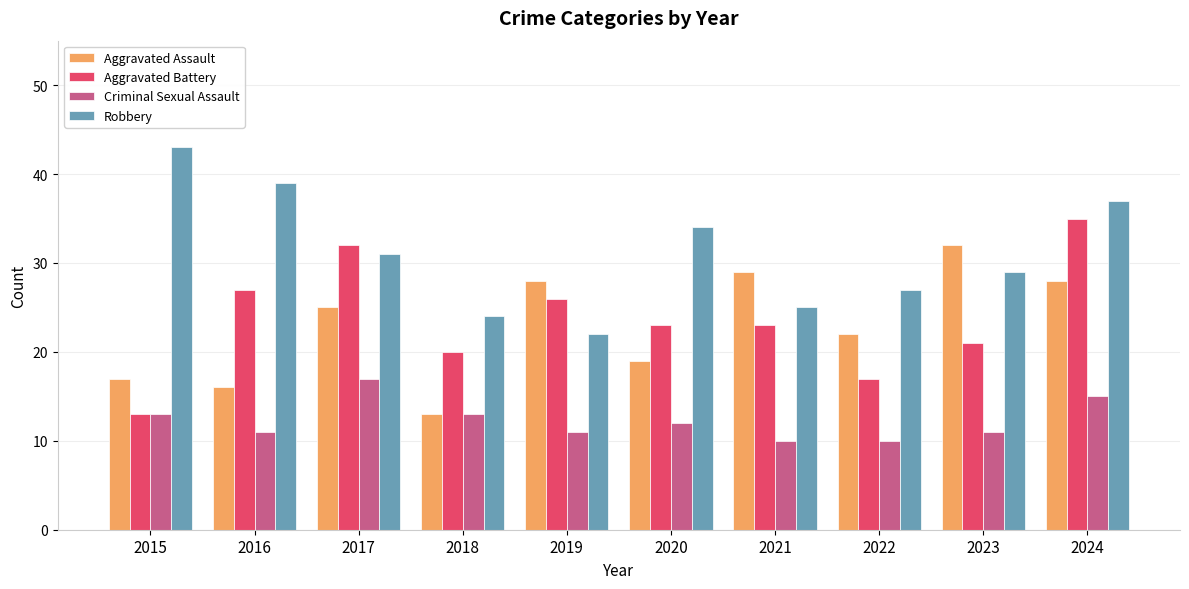

The Criminal Sexual Assault series shows 26 at 2024. True or false?

False